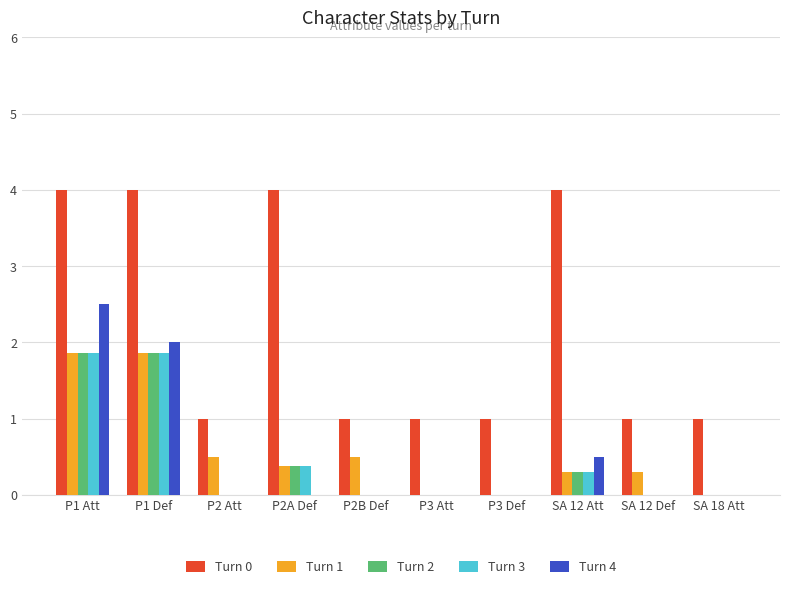

Between P2B Def and SA 12 Att, which series saw the biggest shift?

Turn 0